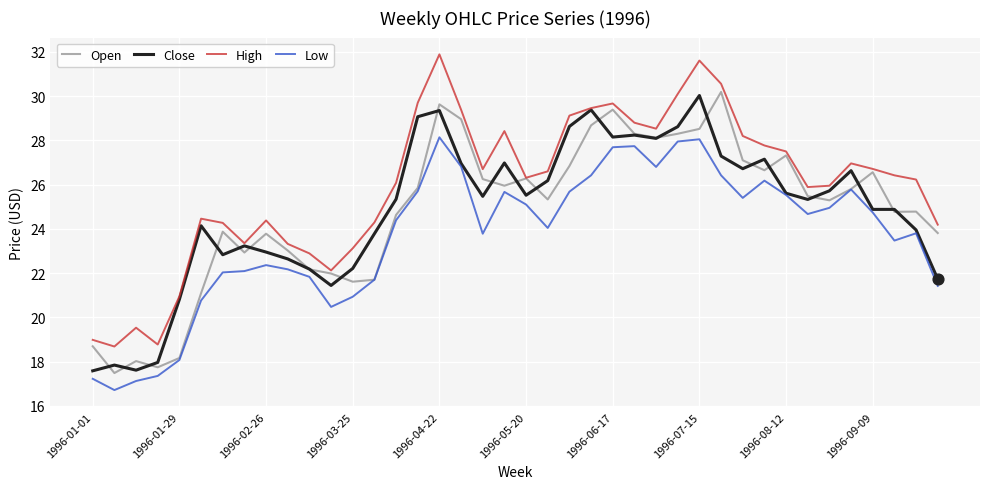

Which series has the largest range (max minus min)?

High